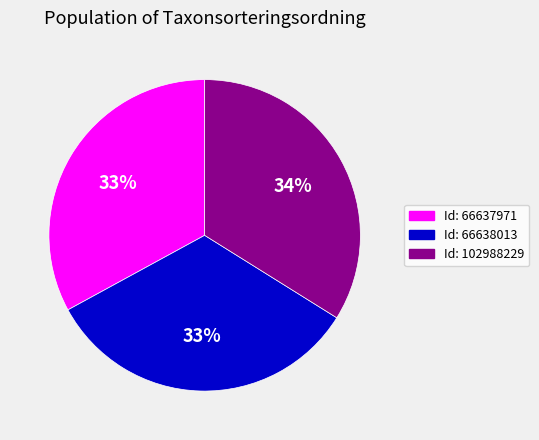

How many segments does this pie chart have?

3